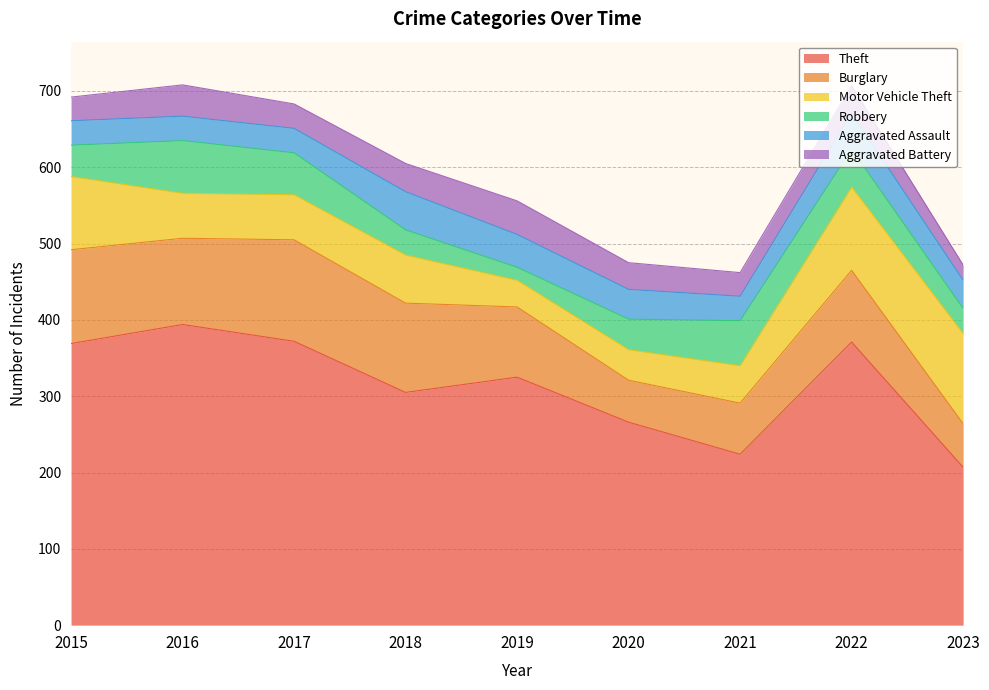

Is the value of Motor Vehicle Theft at 2018 greater than the value of Aggravated Assault at 2020?

Yes